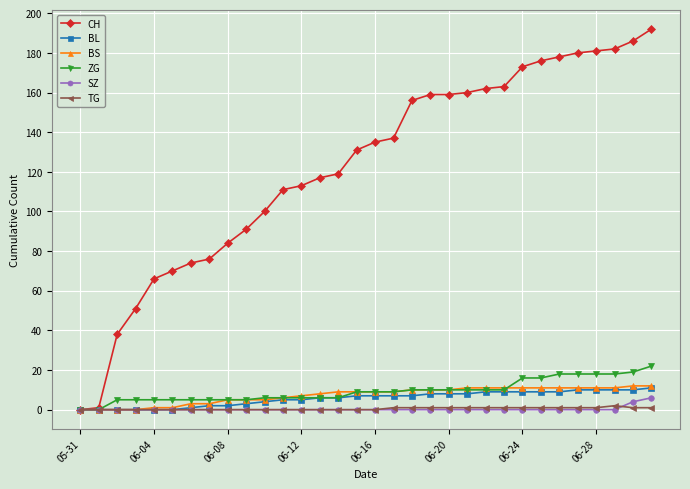

Which series has the widest spread of values?

CH